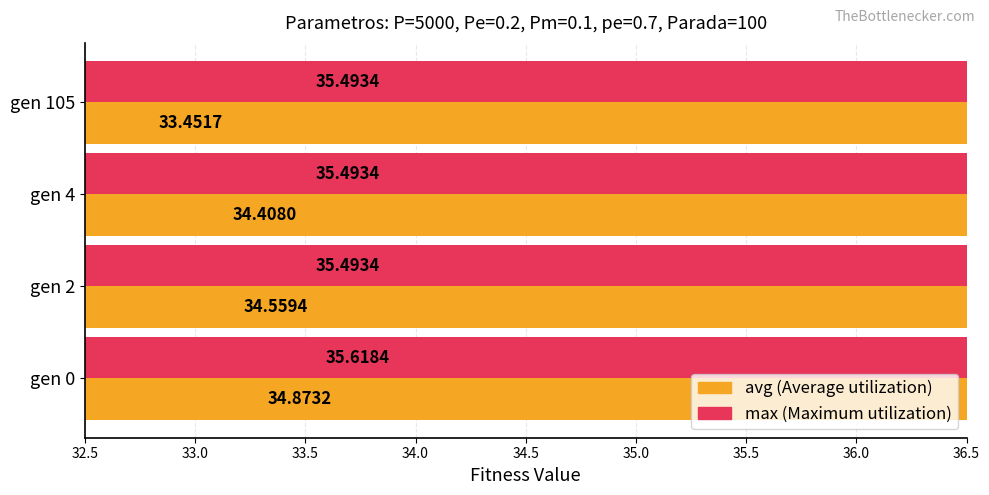

Read the max value at gen 2.

35.5